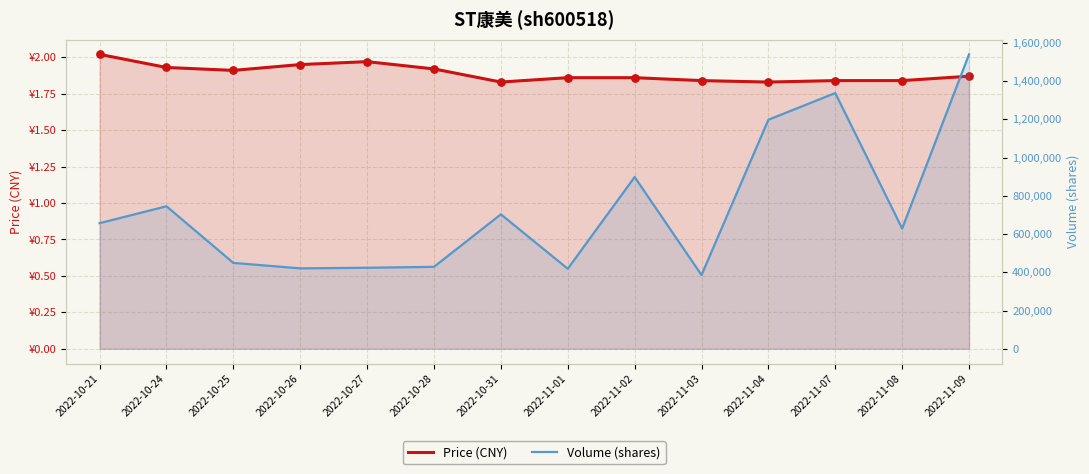

At how many categories does at least one series exceed 82101?

14